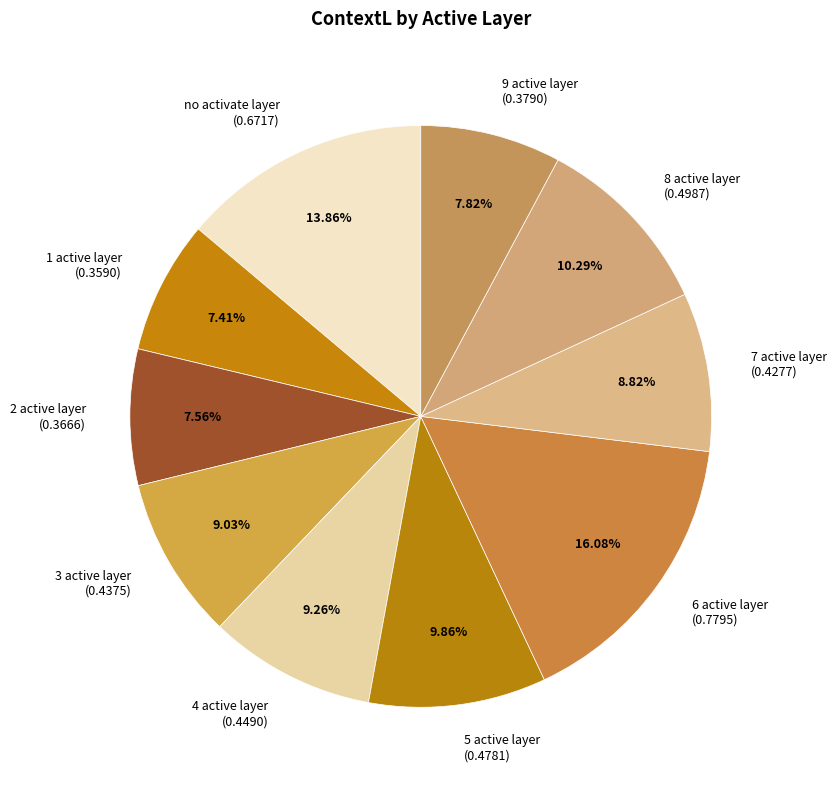

Does any single category account for the majority?

No